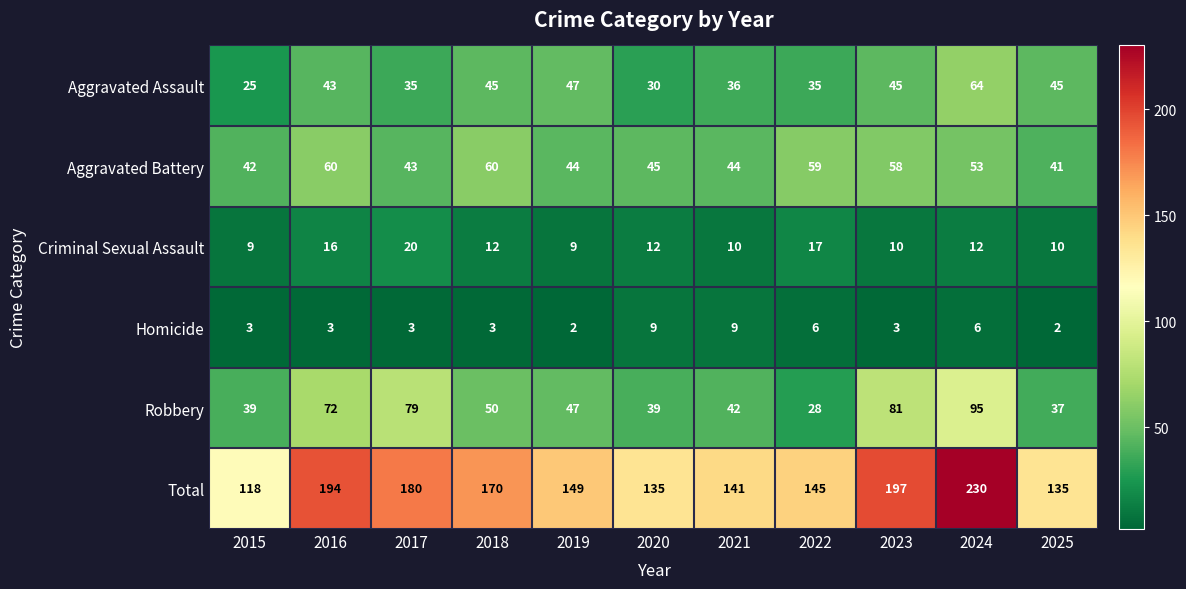

Which series has the largest range (max minus min)?

Total